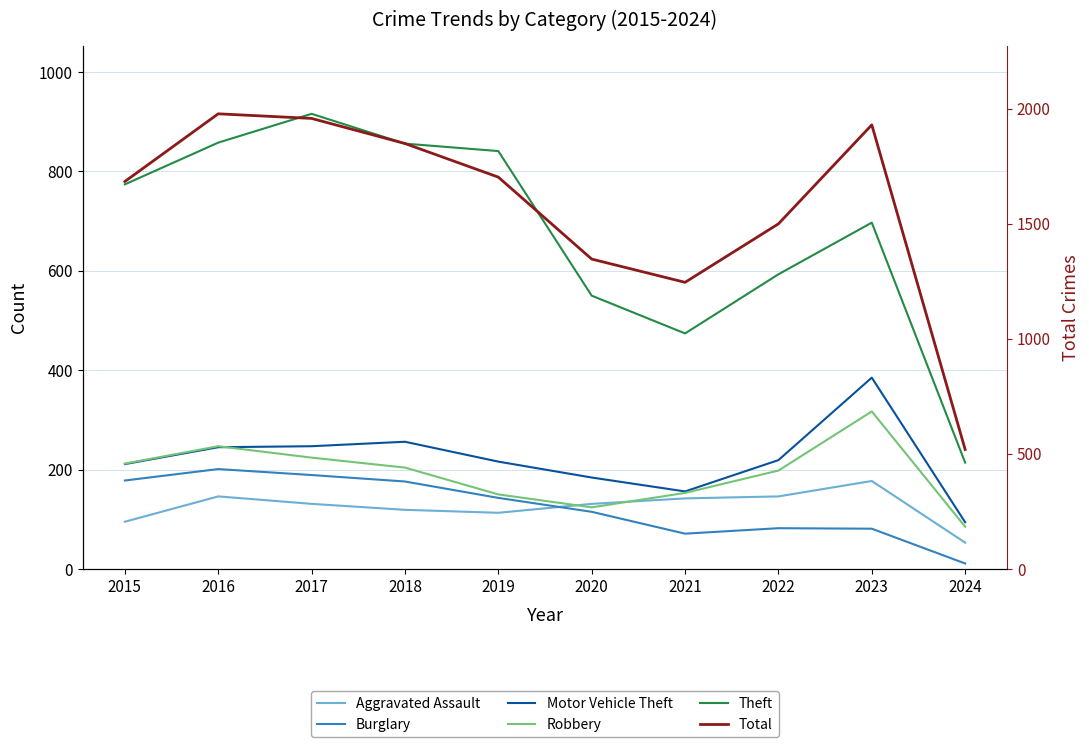

True or false: Total and Aggravated Assault cross at least once.

False